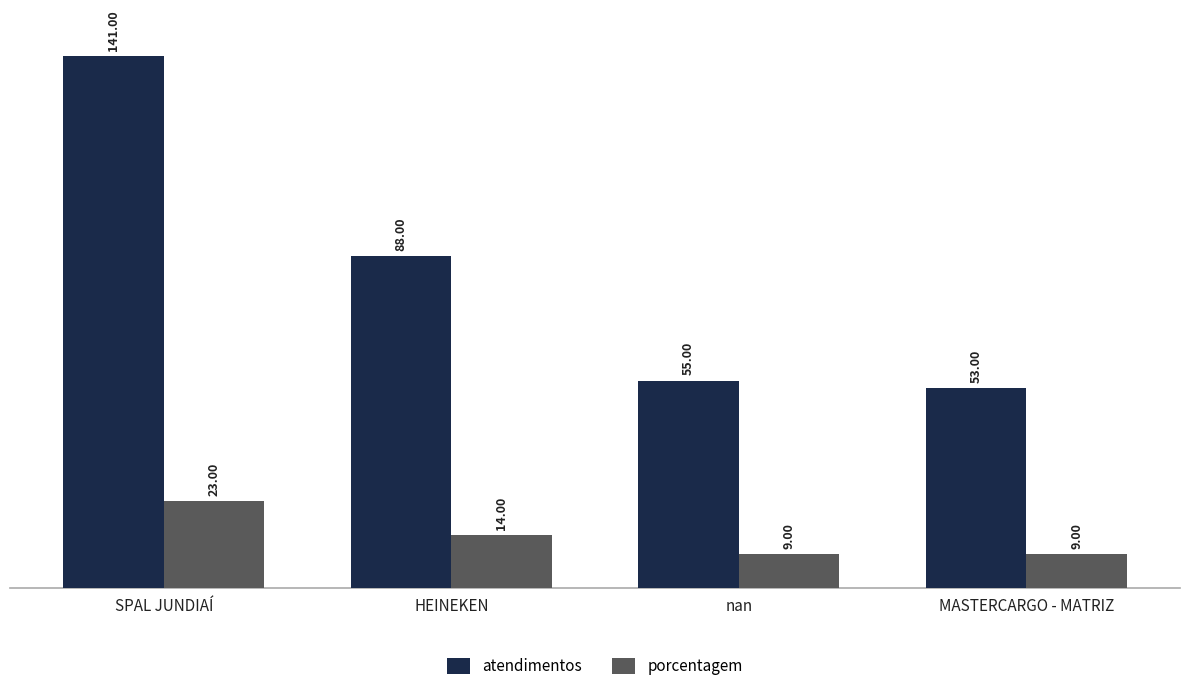

List the series in order of their overall mean, highest first.

atendimentos, porcentagem